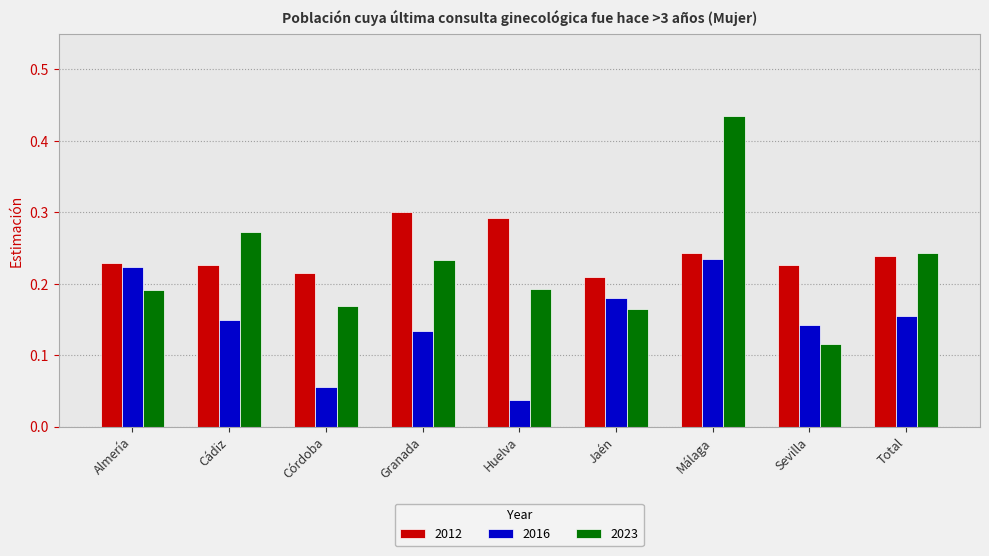

At how many categories does at least one series exceed 0?

9